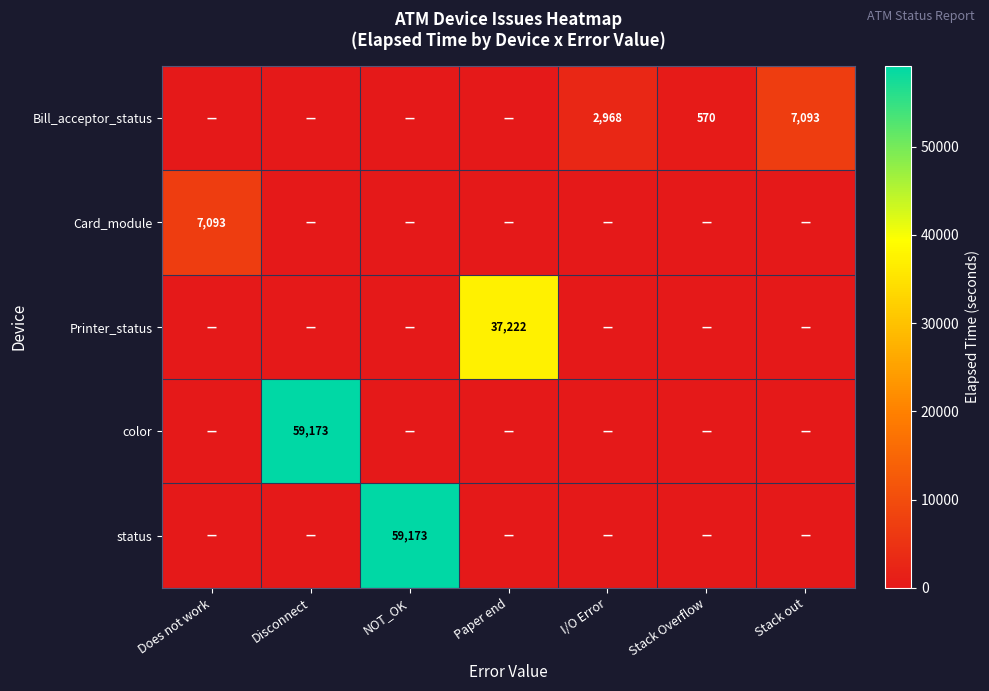

The Bill_acceptor_status series shows 7093 at Stack out. True or false?

True